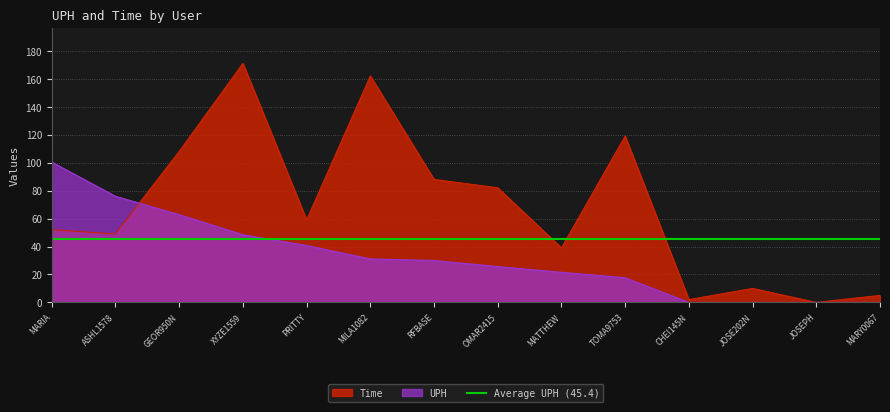

How many values in the UPH series exceed 30?

6